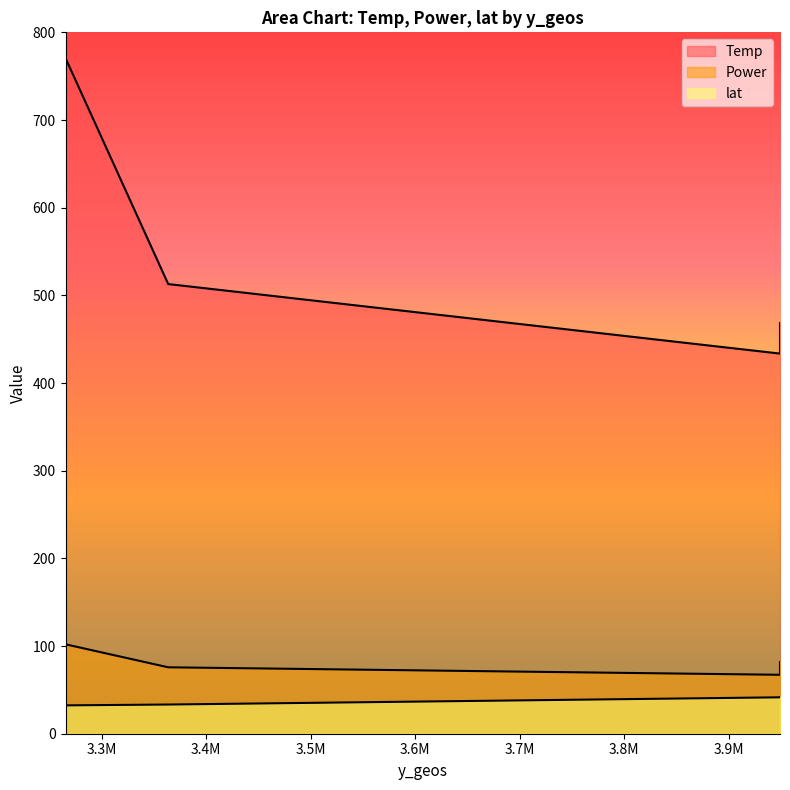

Which label corresponds to the smallest value in the chart?

3265546.25